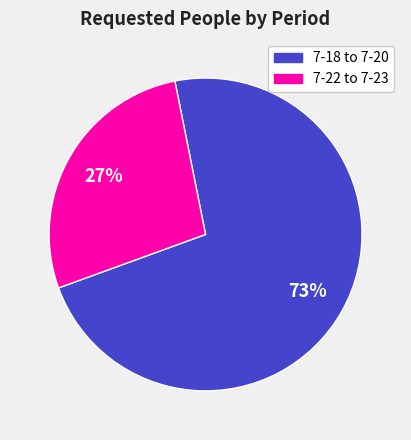

To the nearest percent, what is the average slice percentage?

50%